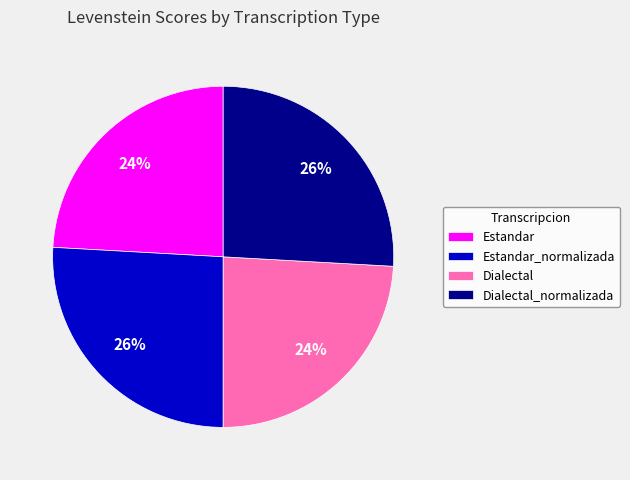

To the nearest percent, what is the difference between the largest and smallest slice percentages?

2%